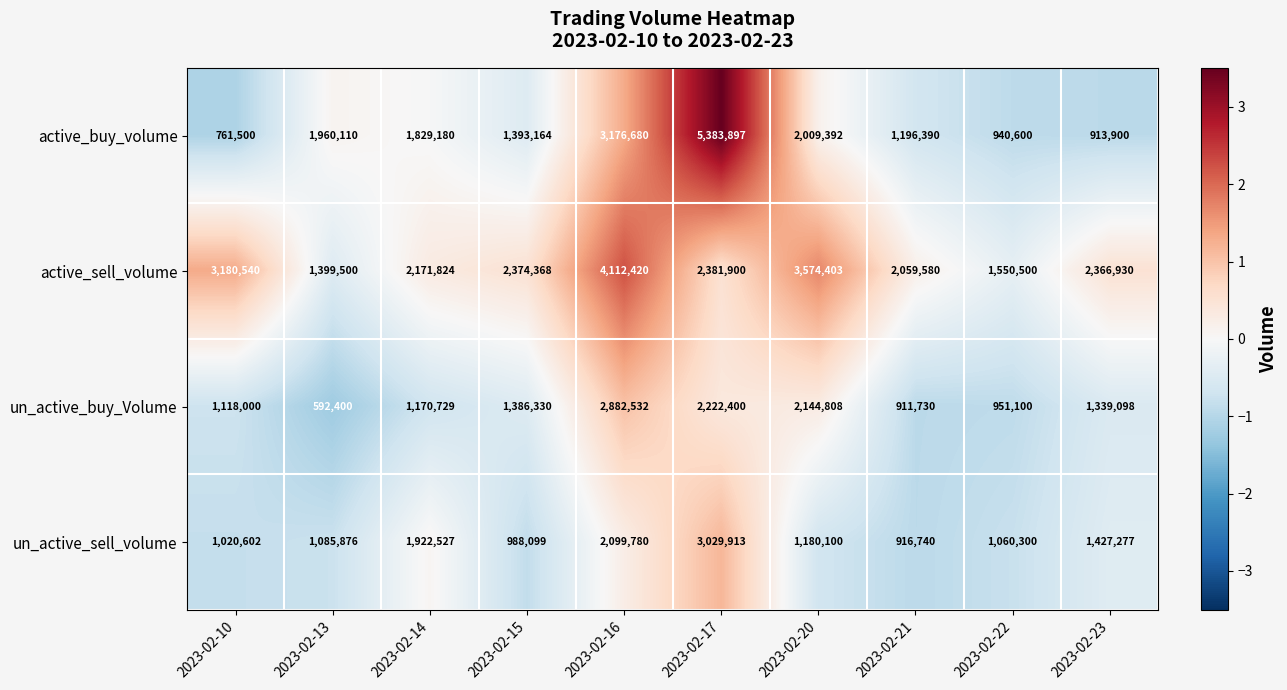

List the labels in order of un_active_sell_volume value, smallest first.

2023-02-21, 2023-02-15, 2023-02-10, 2023-02-22, 2023-02-13, 2023-02-20, 2023-02-23, 2023-02-14, 2023-02-16, 2023-02-17